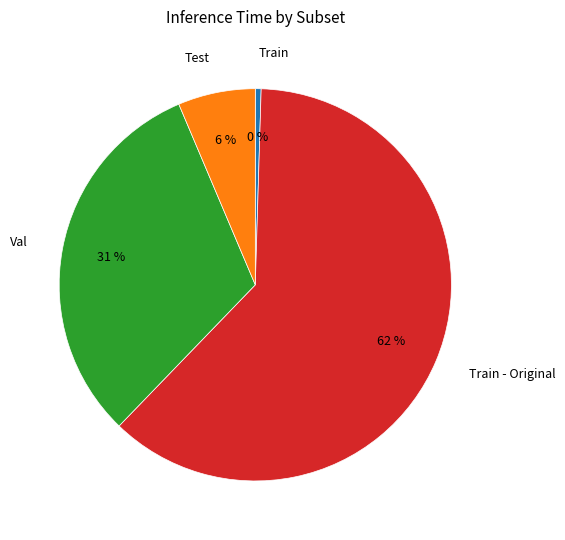

To the nearest percent, what is the difference between the Train and Test slice percentages?

6%